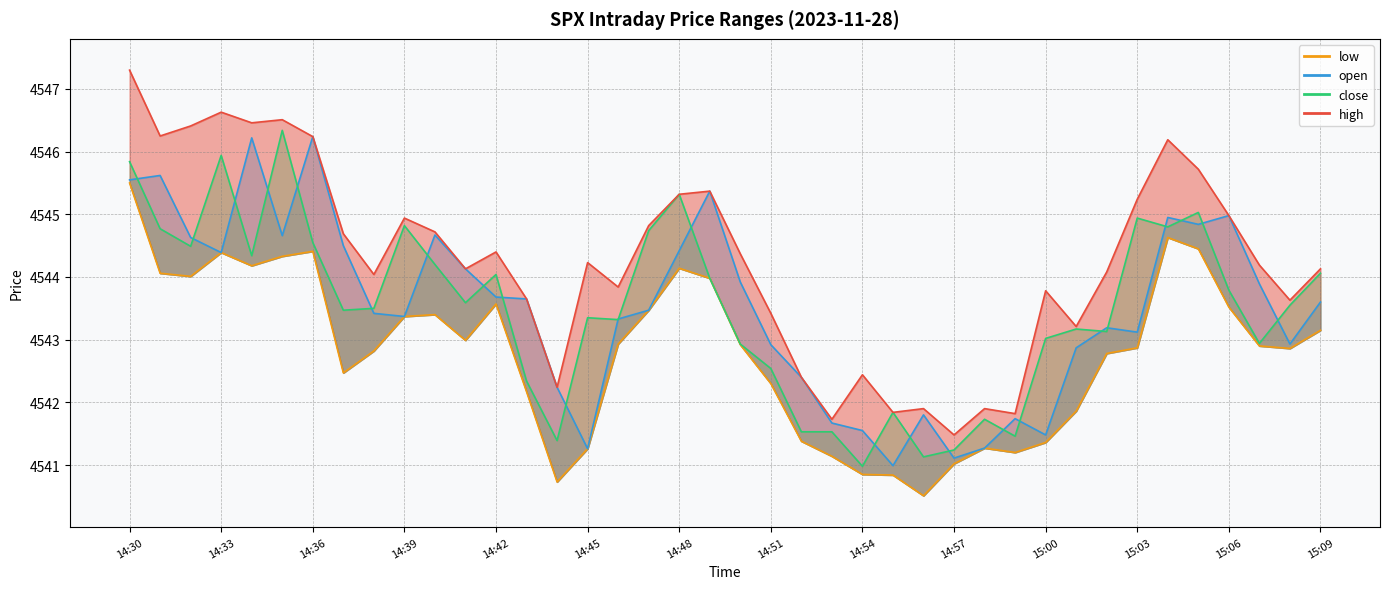

Reading left to right, what are all the values shown in this chart?

high: 14:30=4547.3	14:31=4546.2	14:32=4546.4	14:33=4546.6	14:34=4546.5	14:35=4546.5	14:36=4546.2	14:37=4544.7	14:38=4544.0	14:39=4544.9	14:40=4544.7	14:41=4544.1	14:42=4544.4	14:43=4543.6	14:44=4542.2	14:45=4544.2	14:46=4543.8	14:47=4544.8	14:48=4545.3	14:49=4545.4	14:50=4544.4	14:51=4543.4	14:52=4542.4	14:53=4541.7	14:54=4542.4	14:55=4541.8	14:56=4541.9	14:57=4541.5	14:58=4541.9	14:59=4541.8	15:00=4543.8	15:01=4543.2	15:02=4544.1	15:03=4545.2	15:04=4546.2	15:05=4545.7	15:06=4545.0	15:07=4544.2	15:08=4543.6	15:09=4544.1
close: 14:30=4545.8	14:31=4544.8	14:32=4544.5	14:33=4545.9	14:34=4544.3	14:35=4546.3	14:36=4544.6	14:37=4543.5	14:38=4543.5	14:39=4544.8	14:40=4544.2	14:41=4543.6	14:42=4544.0	14:43=4542.3	14:44=4541.4	14:45=4543.4	14:46=4543.3	14:47=4544.7	14:48=4545.3	14:49=4544.0	14:50=4542.9	14:51=4542.5	14:52=4541.5	14:53=4541.5	14:54=4541.0	14:55=4541.8	14:56=4541.1	14:57=4541.2	14:58=4541.7	14:59=4541.5	15:00=4543.0	15:01=4543.2	15:02=4543.1	15:03=4544.9	15:04=4544.8	15:05=4545.0	15:06=4543.8	15:07=4542.9	15:08=4543.6	15:09=4544.1
open: 14:30=4545.6	14:31=4545.6	14:32=4544.6	14:33=4544.4	14:34=4546.2	14:35=4544.7	14:36=4546.2	14:37=4544.5	14:38=4543.4	14:39=4543.4	14:40=4544.7	14:41=4544.1	14:42=4543.7	14:43=4543.6	14:44=4542.2	14:45=4541.3	14:46=4543.3	14:47=4543.5	14:48=4544.4	14:49=4545.4	14:50=4543.9	14:51=4542.9	14:52=4542.4	14:53=4541.7	14:54=4541.6	14:55=4541.0	14:56=4541.8	14:57=4541.1	14:58=4541.3	14:59=4541.7	15:00=4541.5	15:01=4542.9	15:02=4543.2	15:03=4543.1	15:04=4544.9	15:05=4544.8	15:06=4545.0	15:07=4543.9	15:08=4542.9	15:09=4543.6
low: 14:30=4545.5	14:31=4544.1	14:32=4544.0	14:33=4544.4	14:34=4544.2	14:35=4544.3	14:36=4544.4	14:37=4542.5	14:38=4542.8	14:39=4543.4	14:40=4543.4	14:41=4543.0	14:42=4543.6	14:43=4542.2	14:44=4540.7	14:45=4541.3	14:46=4542.9	14:47=4543.5	14:48=4544.1	14:49=4544.0	14:50=4542.9	14:51=4542.3	14:52=4541.4	14:53=4541.1	14:54=4540.9	14:55=4540.8	14:56=4540.5	14:57=4541.0	14:58=4541.3	14:59=4541.2	15:00=4541.4	15:01=4541.9	15:02=4542.8	15:03=4542.9	15:04=4544.6	15:05=4544.4	15:06=4543.5	15:07=4542.9	15:08=4542.9	15:09=4543.1